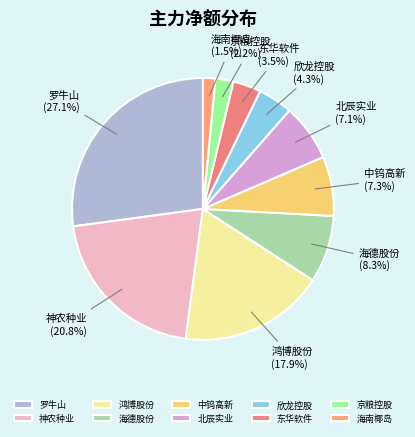

Between 鸿博股份 and 东华软件, which is larger?

鸿博股份